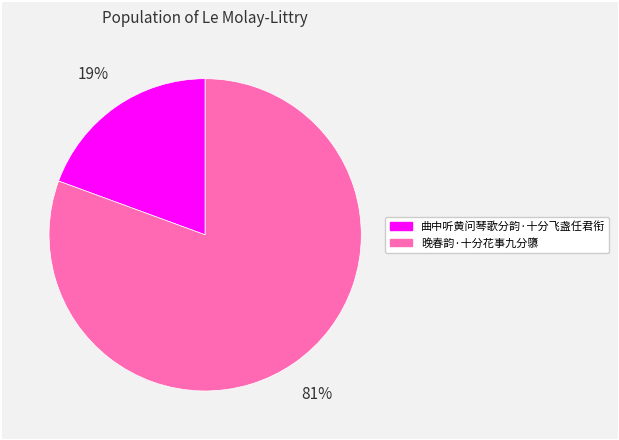

How many slices are in this pie chart?

2